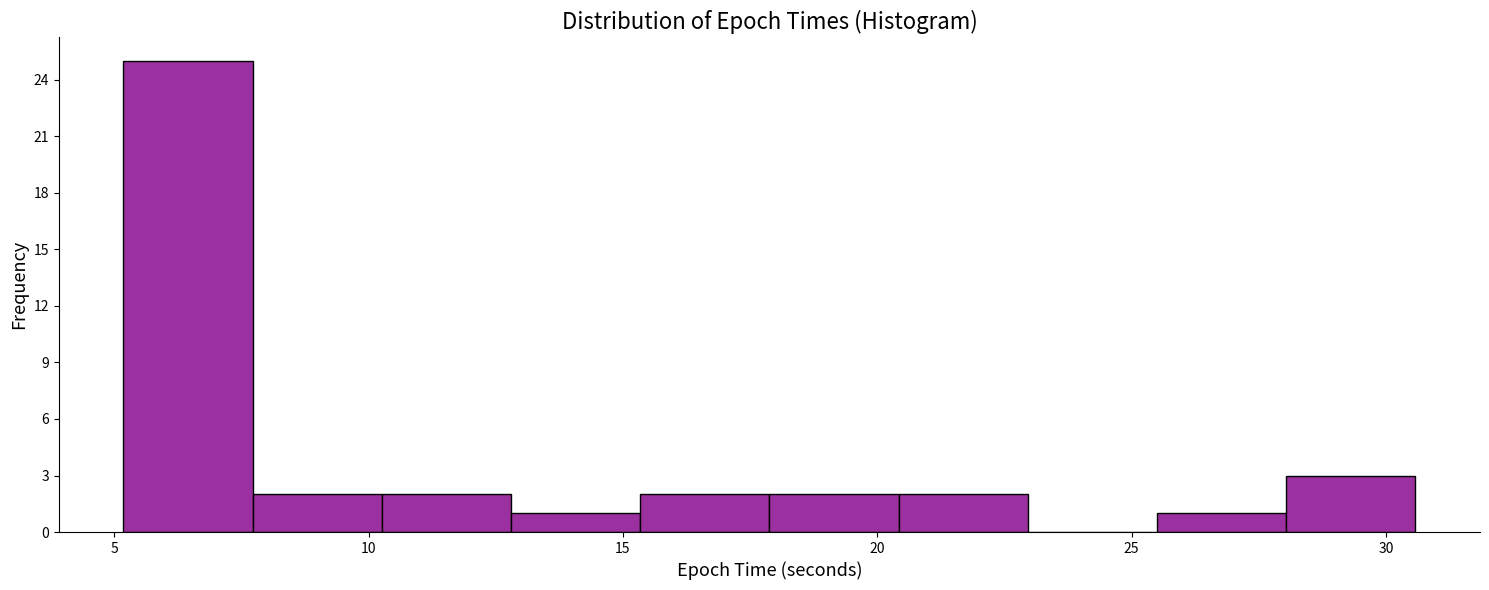

Reading left to right, list every bar in this chart as the range it spans on the x-axis followed by its height. Neither the bar edges nor the heights are printed on the chart, so give them approximately, as read against the axes.

5.0 to 7.5: 25
7.5 to 10.5: 2
10.5 to 13.0: 2
13.0 to 15.5: 1
15.5 to 18.0: 2
18.0 to 20.5: 2
20.5 to 23.0: 2
23.0 to 25.5: 0
25.5 to 28.0: 1
28.0 to 30.5: 3